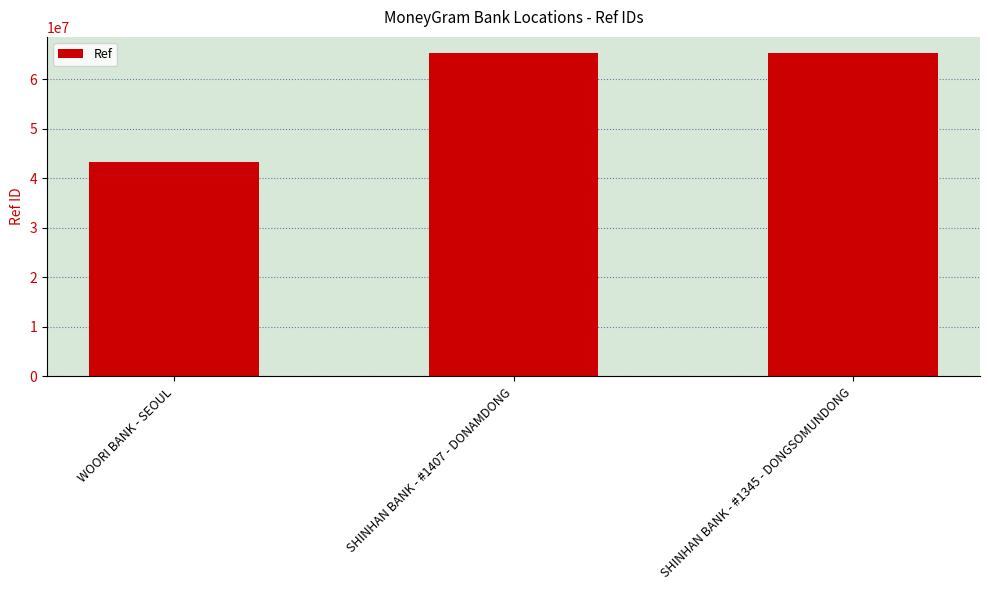

Which category has the lowest value across all series?

WOORI BANK - SEOUL